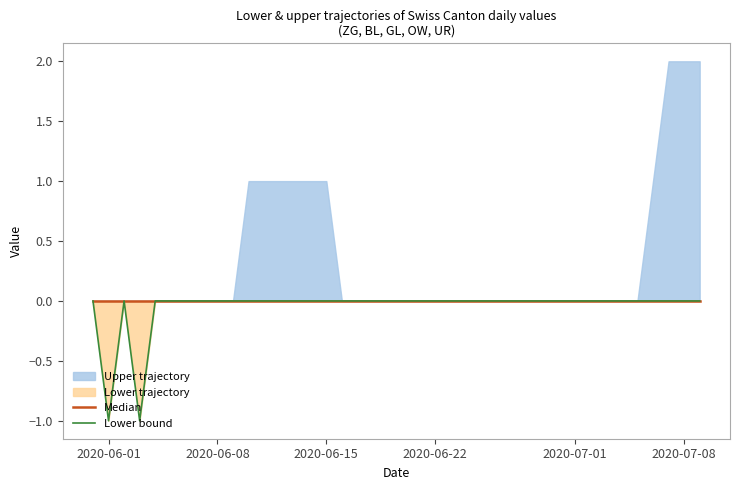

Does the chart display data point markers on the line(s)?

No